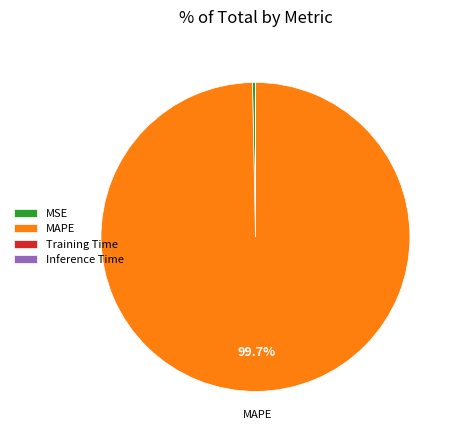

Does any single category account for the majority?

Yes